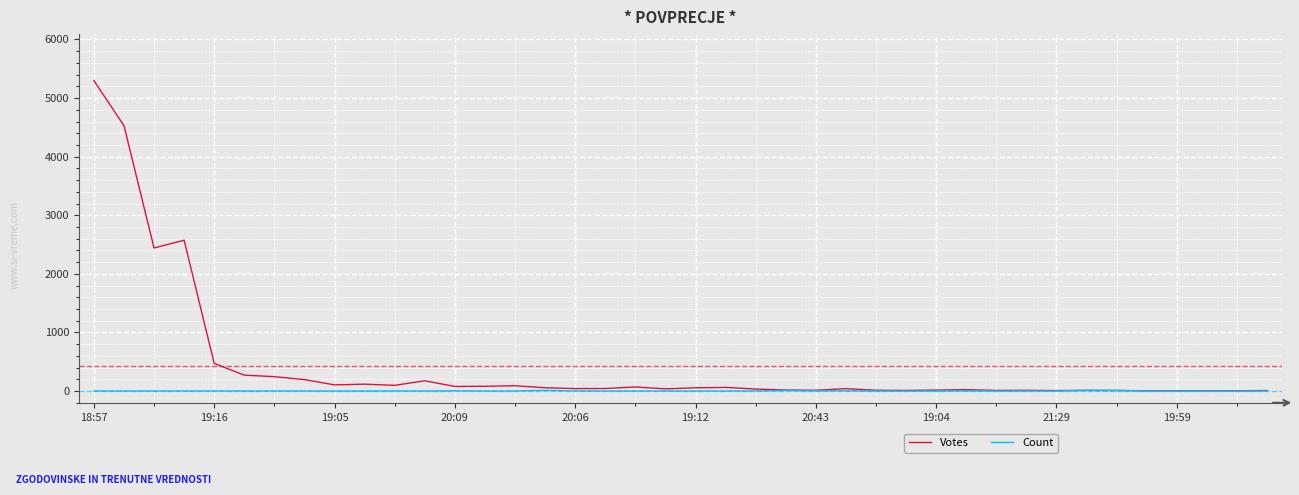

What is the highest value of the Votes series?

5297